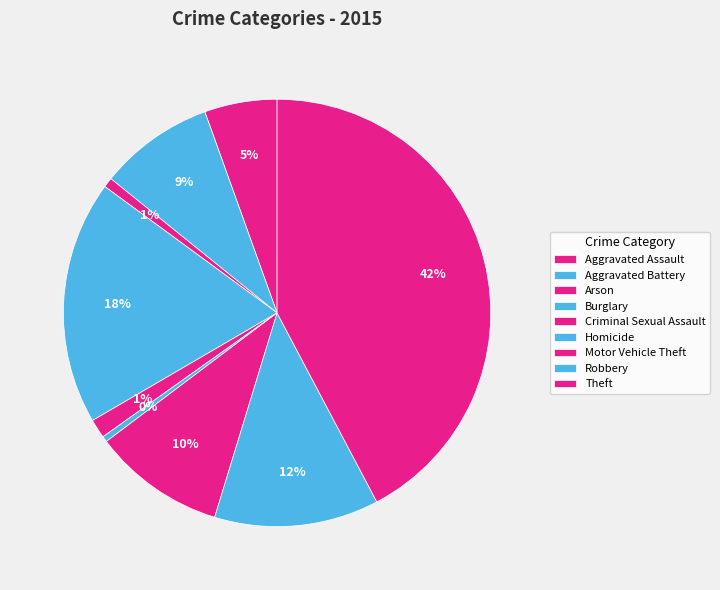

Is the sum of Criminal Sexual Assault and Homicide greater than half?

No